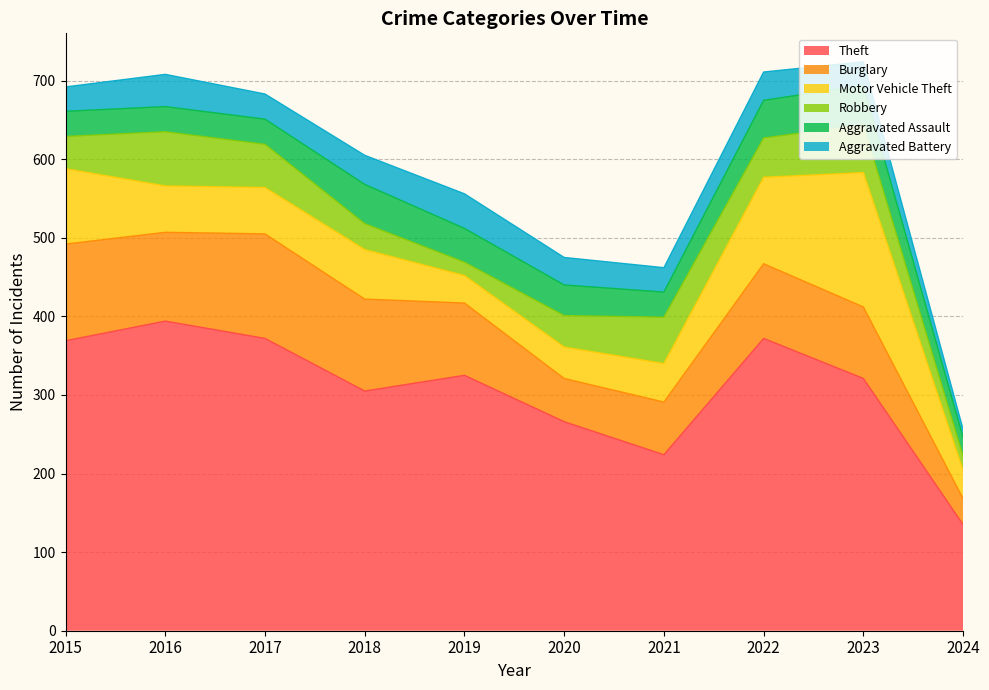

Reading left to right, transcribe all the data shown in this chart.

Theft: 369	394	372	305	325	266	224	372	321	135
Burglary: 123	113	133	117	92	55	67	95	91	33
Motor Vehicle Theft: 96	59	59	63	35	40	49	110	171	36
Robbery: 41	69	55	33	17	40	59	50	61	18
Aggravated Assault: 32	32	32	50	43	39	32	48	50	24
Aggravated Battery: 31	41	32	37	44	35	31	36	30	10